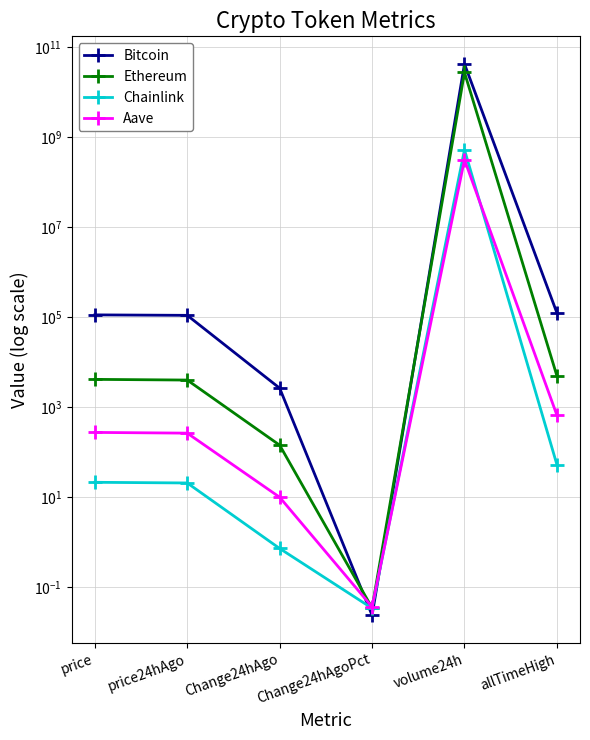

What is the difference between the maximum and second lowest values in the Aave series?

315005297.1